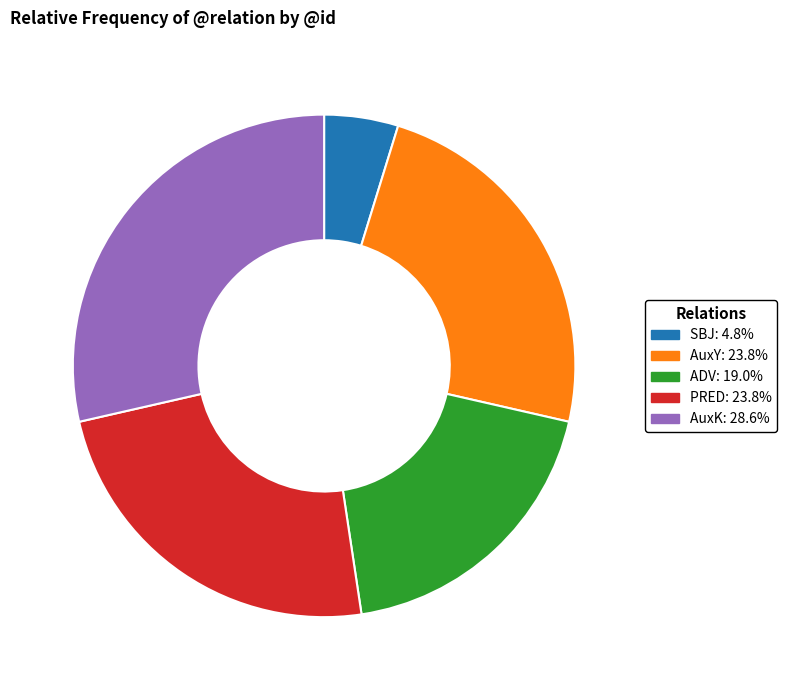

Does SBJ: 4.8% account for over 50% of the chart?

No